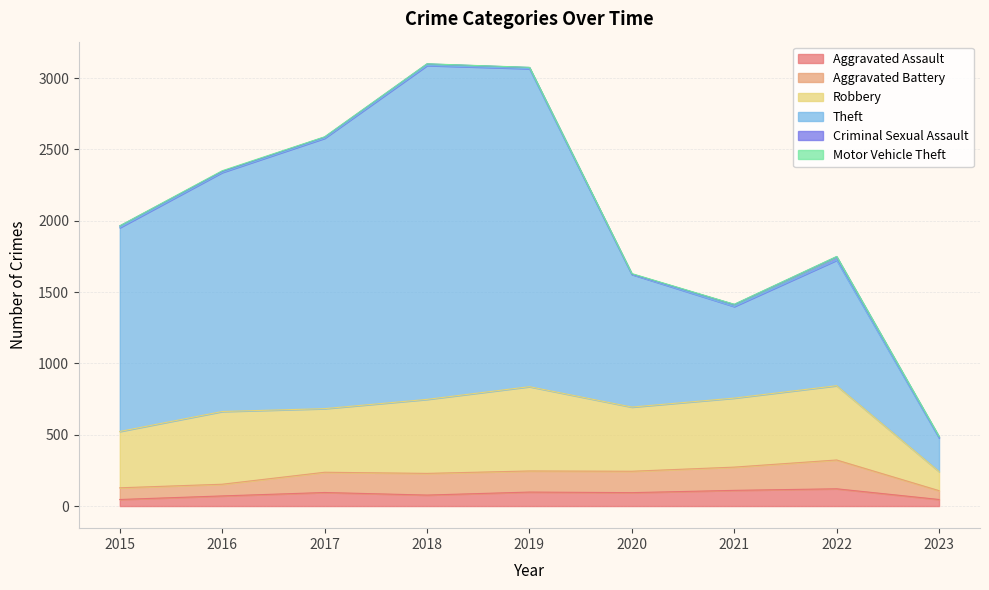

Which series has the largest total across all categories?

Theft